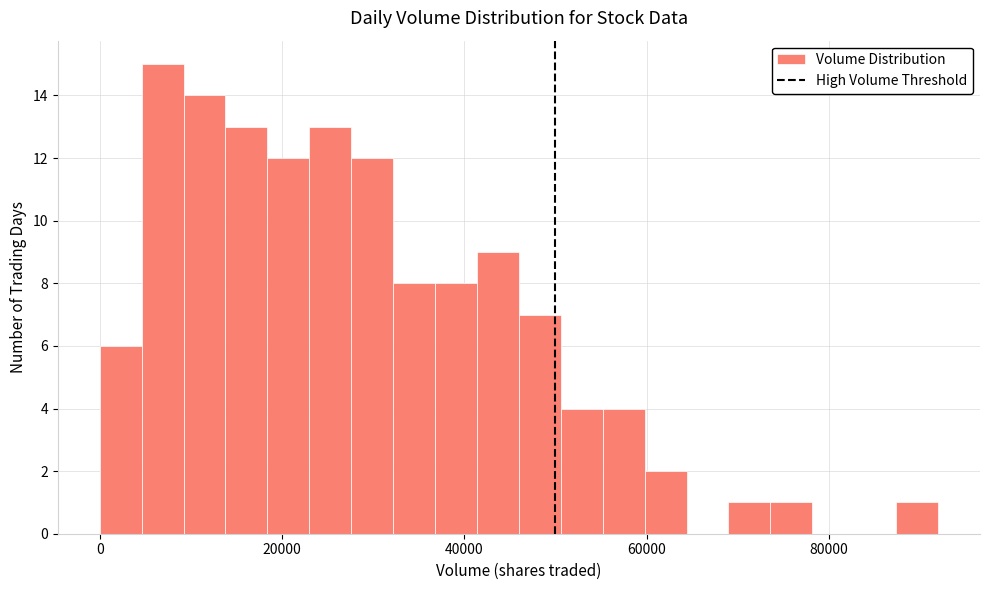

Read against the x-axis, roughly where is the centre of the tallest bar?

6000